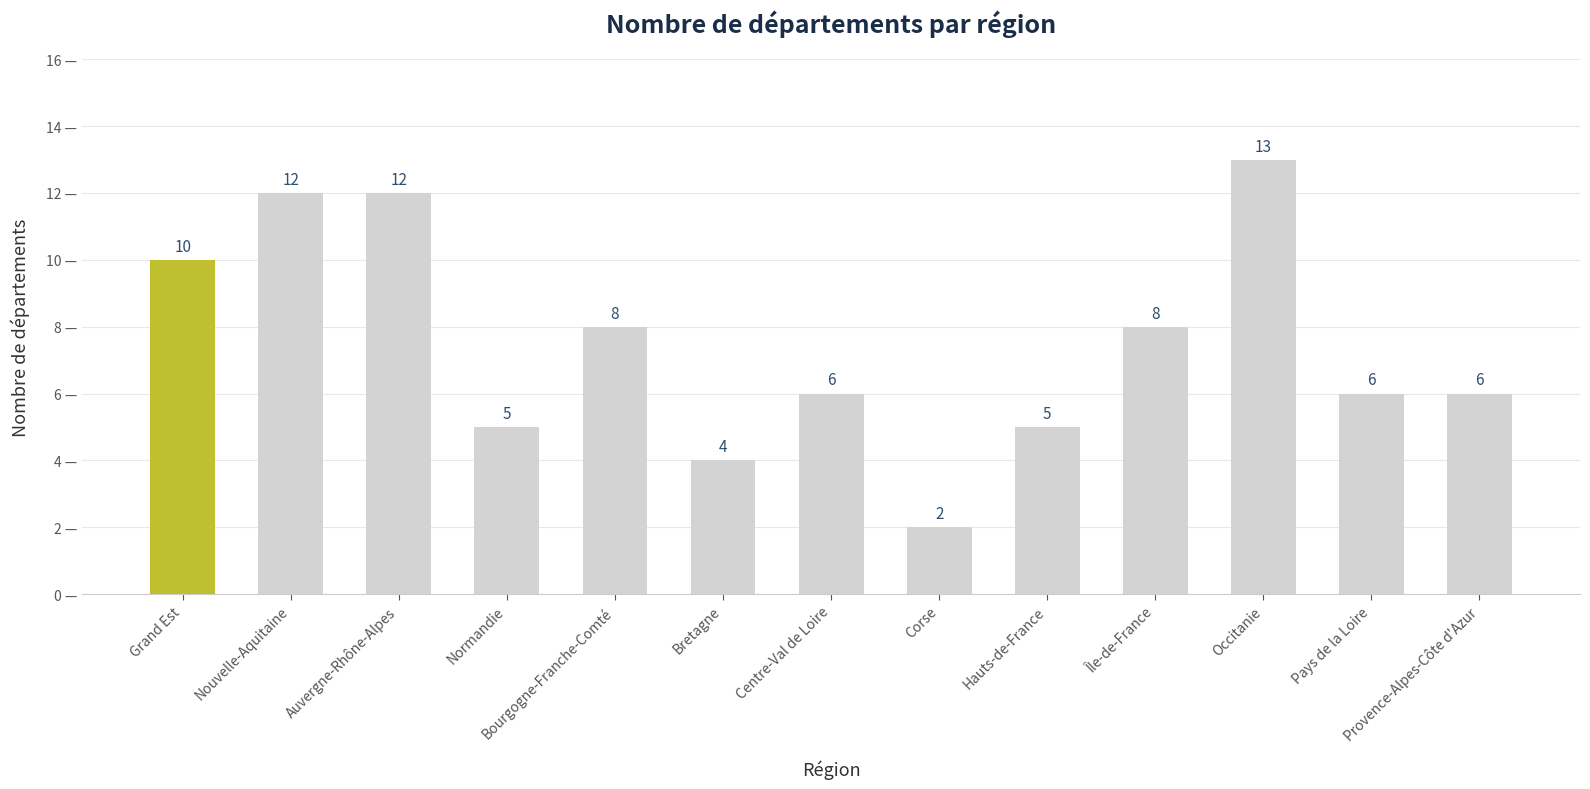

Between Pays de la Loire and Nouvelle-Aquitaine, which is larger?

Nouvelle-Aquitaine